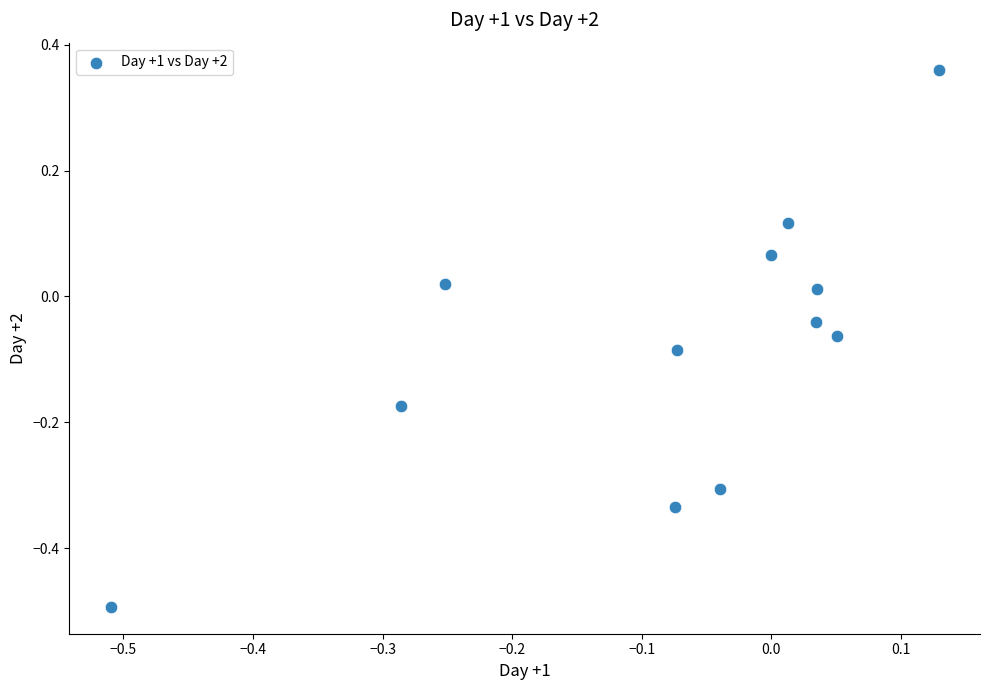

What is the range of X values (max minus min)?

0.6